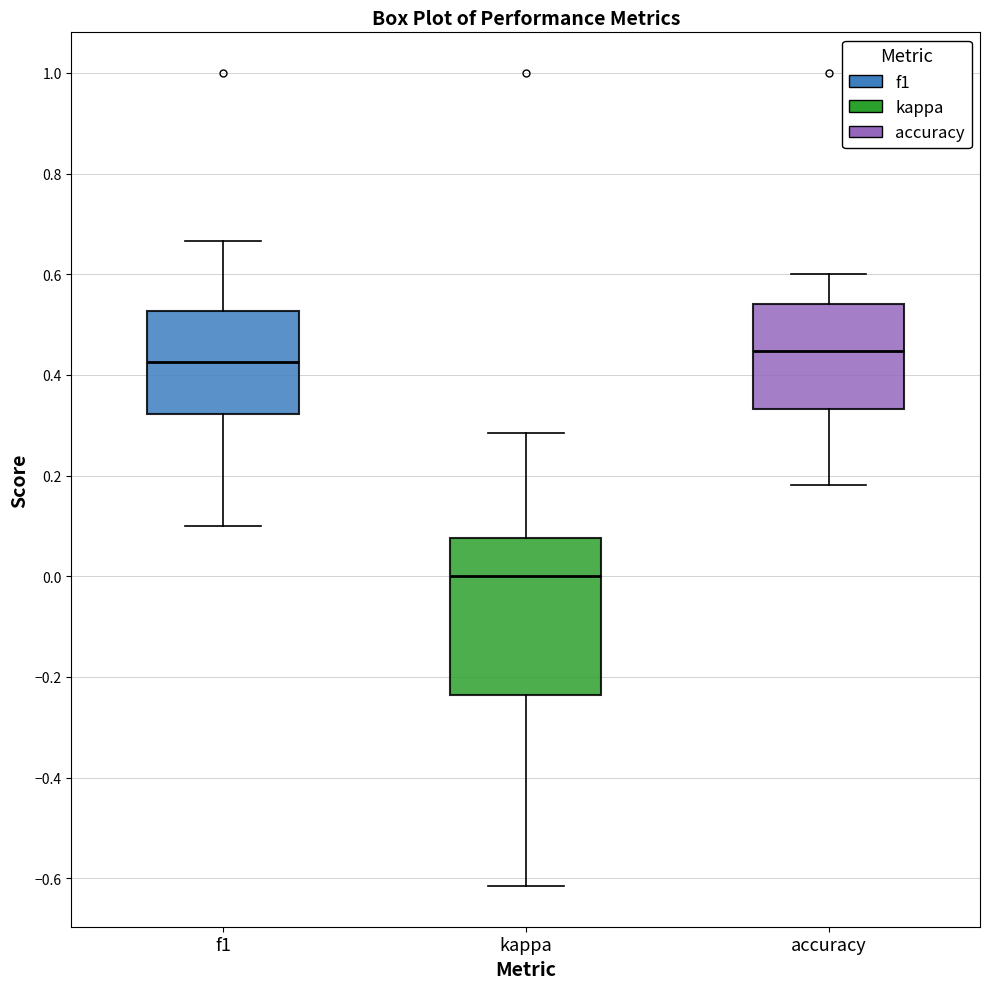

Reading left to right, transcribe this box plot: for each box, give where its median line is, the range the box spans, and where its two whiskers end, as read against the y-axis. The values are not printed on the chart, so give them approximately, as read against the axis.

f1: median 0.42, box 0.32 to 0.52, whiskers 0.10 to 0.66
kappa: median 0.00, box -0.24 to 0.08, whiskers -0.62 to 0.28
accuracy: median 0.44, box 0.34 to 0.54, whiskers 0.18 to 0.60